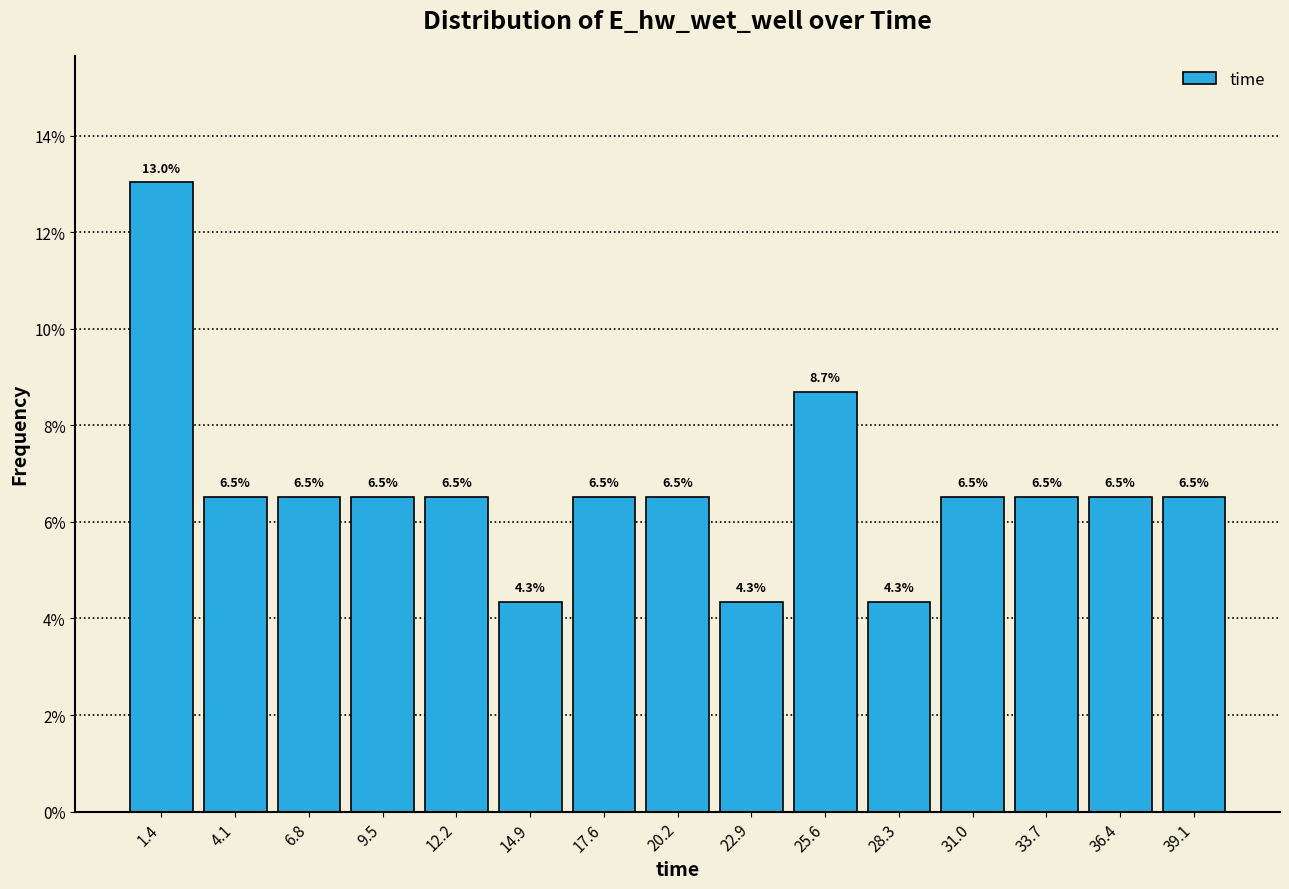

Which range on the x-axis has the tallest bar?

0.0 to 2.5